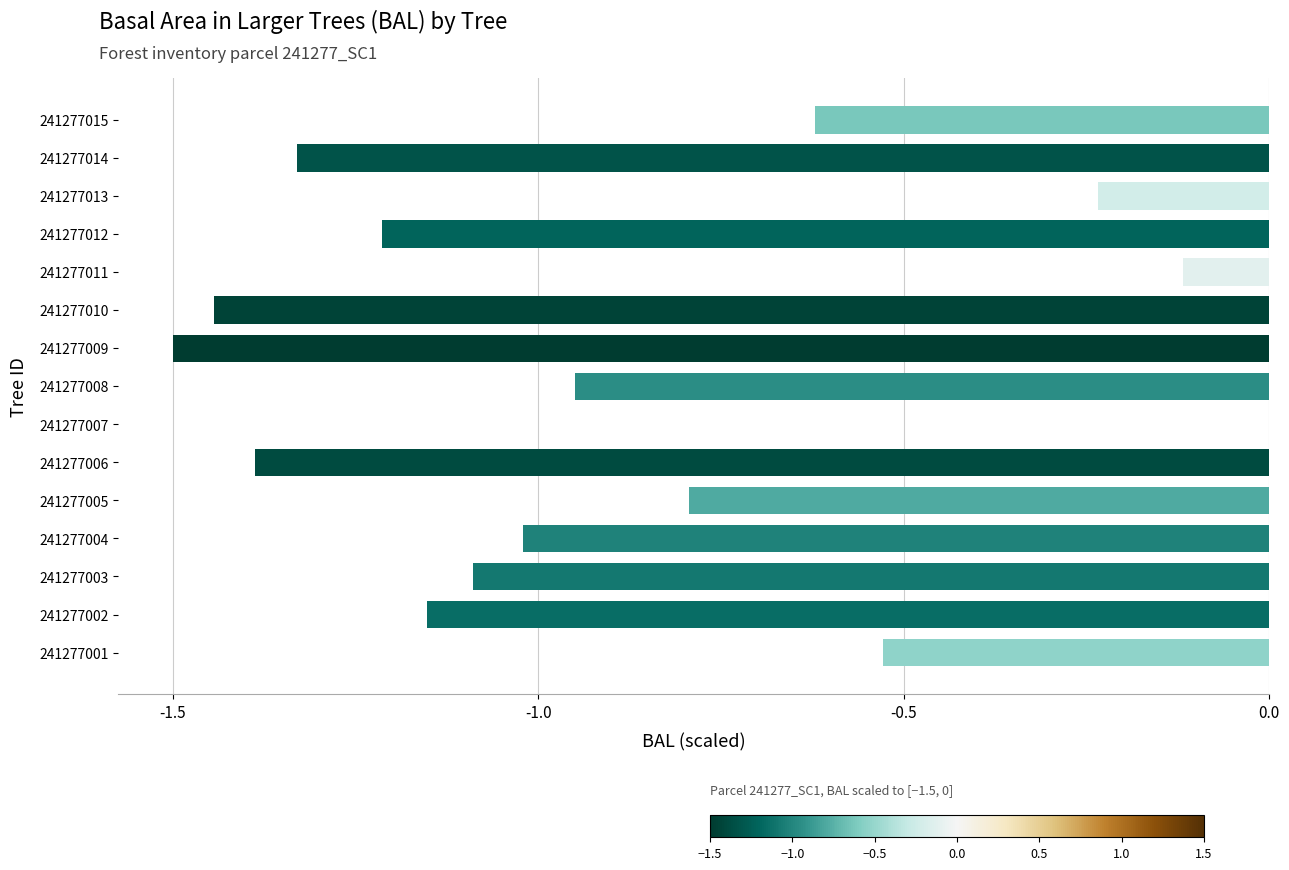

The value at 241277012 is -0.6. True or false?

False